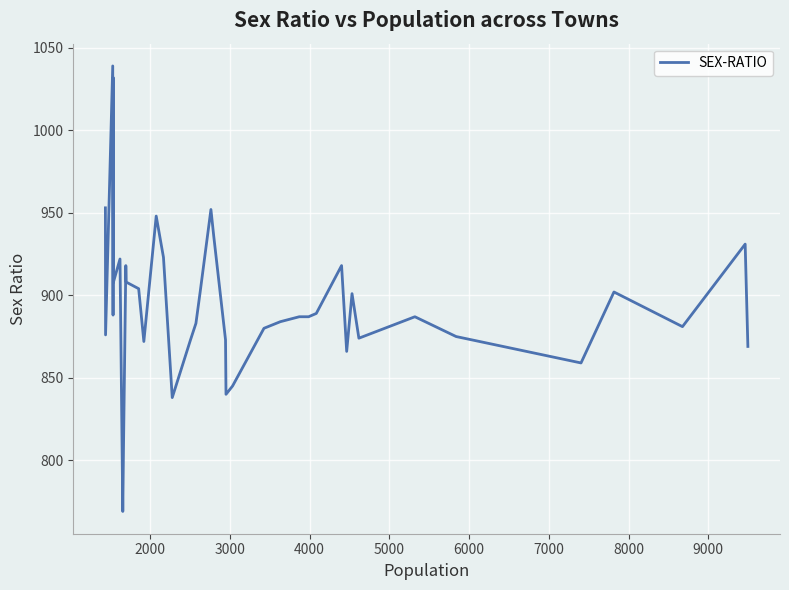

How many series are shown in this chart?

1